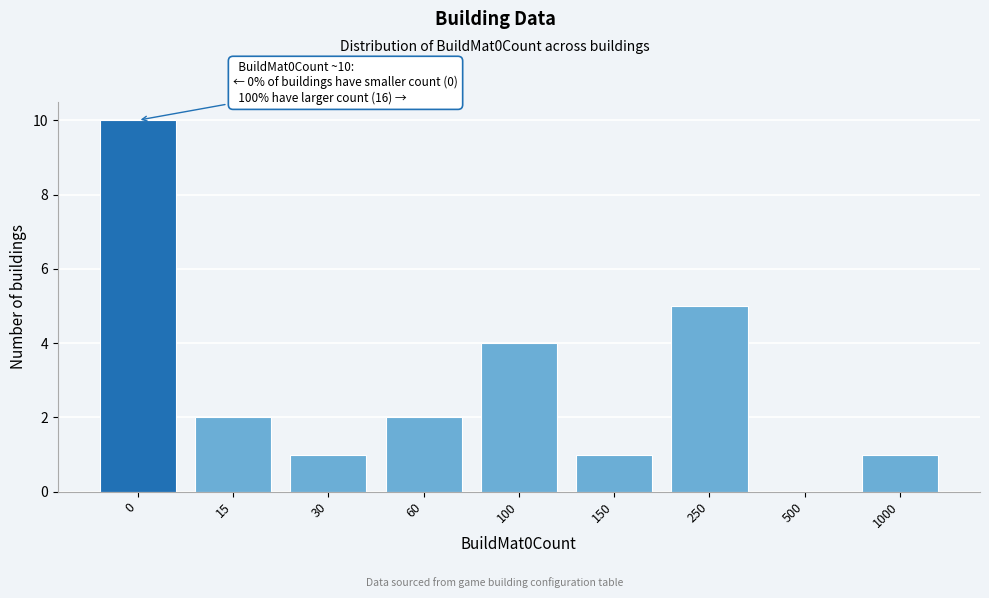

Reading left to right, extract all data points from this chart.

0=10	15=2	30=1	60=2	100=4	150=1	250=5	500=0	1000=1